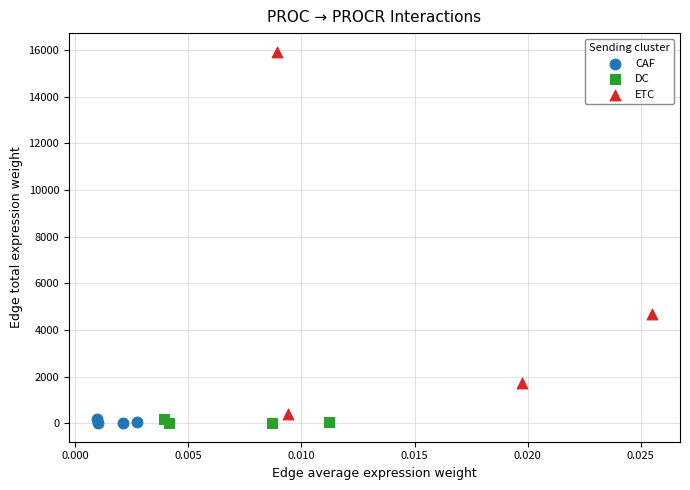

What are all the series names shown in the legend?

CAF, DC, ETC